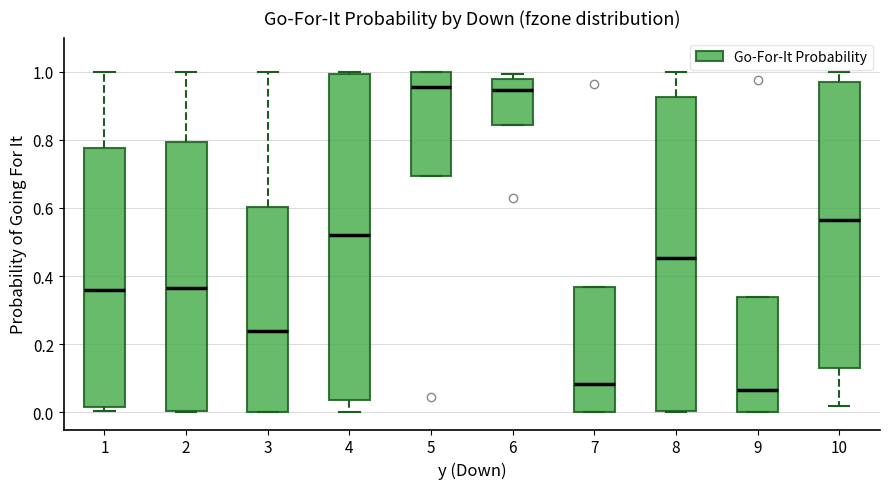

Reading left to right, read every box against the y-axis: the position of its median line, the range the box covers, and the ends of its whiskers. The values are not printed on the chart, so give them approximately, as read against the axis.

1: median 0.36, box 0.02 to 0.78, whiskers 0.00 to 1.00
2: median 0.36, box 0.00 to 0.80, whiskers 0.00 to 1.00
3: median 0.24, box 0.00 to 0.60, whiskers 0.00 to 1.00
4: median 0.52, box 0.04 to 1.00, whiskers 0.00 to 1.00 (just above the box's upper edge)
5: median 0.96, box 0.70 to 1.00, whiskers 0.70 to 1.00
6: median 0.94, box 0.84 to 0.98, whiskers 0.84 to 1.00
7: median 0.08, box 0.00 to 0.36, whiskers 0.00 to 0.36
8: median 0.46, box 0.00 to 0.92, whiskers 0.00 to 1.00
9: median 0.06, box 0.00 to 0.34, whiskers 0.00 to 0.34
10: median 0.56, box 0.14 to 0.96, whiskers 0.02 to 1.00